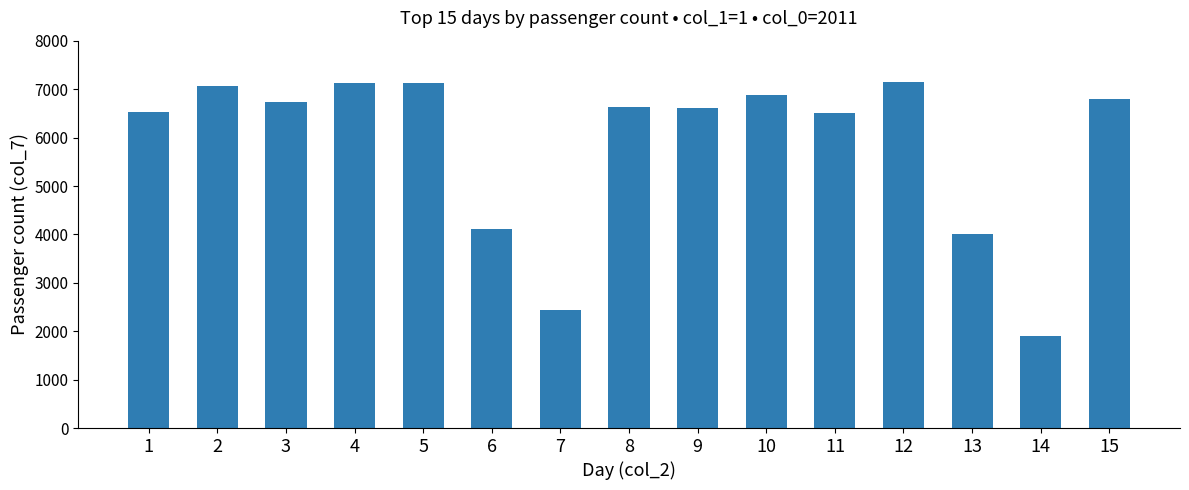

What is the difference between the maximum and minimum values?

5249